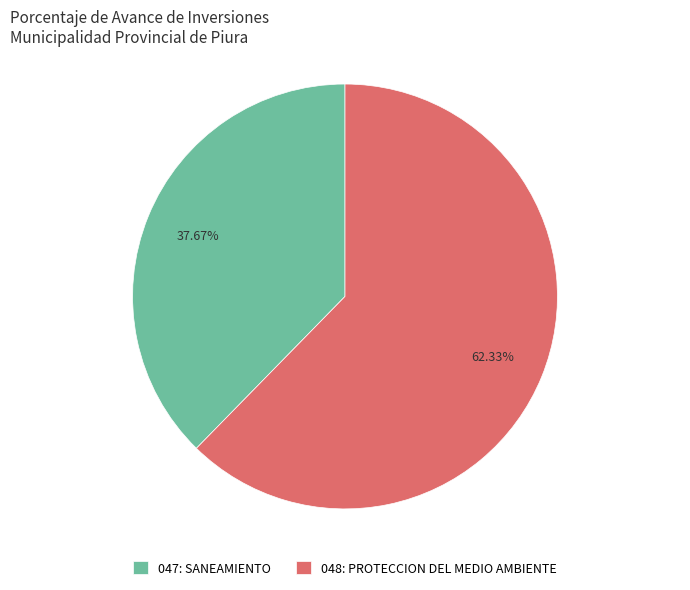

How much of the chart is everything except 047: SANEAMIENTO?

62.3%